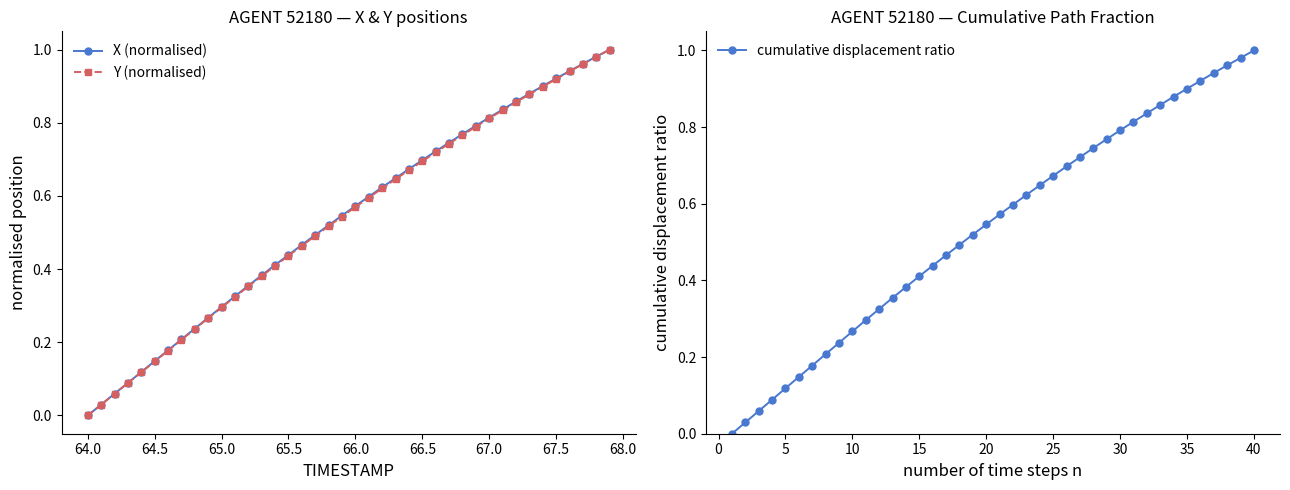

Which category has the lowest value in the X (normalised) series?

64.0